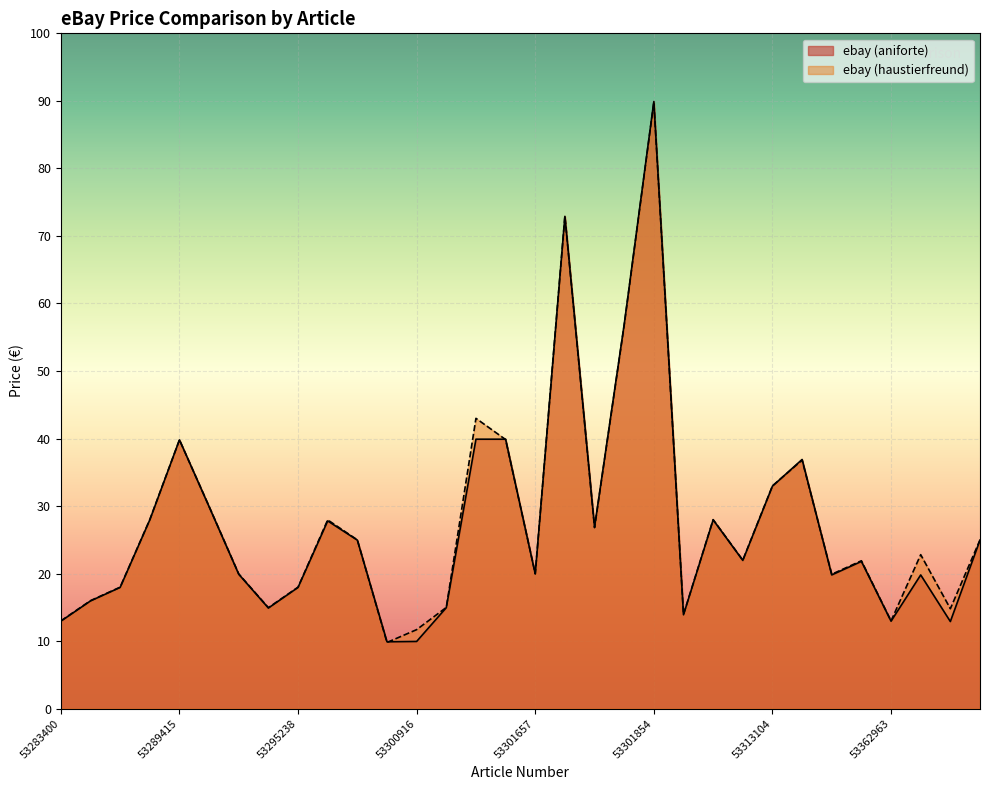

Reading left to right, transcribe all the data shown in this chart.

ebay (aniforte): 53283400=12.9	53283419=15.9	53284025=17.9	53284036=27.9	53289415=39.8	53289419=29.9	53289788=19.9	53289946=14.9	53295238=17.9	53297153=27.8	53300890=24.9	53300915=9.9	53300916=9.9	53300918=14.9	53300937=39.9	53300986=39.9	53301657=19.9	53301744=72.9	53301852=26.9	53301853=56.9	53301854=89.9	53306658=13.9	53312089=27.9	53312949=21.9	53313104=33.0	53313310=36.9	53313513=19.8	53362684=21.8	53362963=12.9	53368513=19.8	53368705=12.9	53368778=24.9
ebay (haustierfreund): 53283400=13.0	53283419=16.0	53284025=18.0	53284036=28.0	53289415=39.8	53289419=29.9	53289788=19.9	53289946=14.9	53295238=18.0	53297153=27.9	53300890=25.0	53300915=9.8	53300916=11.7	53300918=15.0	53300937=43.0	53300986=39.9	53301657=20.0	53301744=73.0	53301852=26.8	53301853=56.8	53301854=89.8	53306658=13.9	53312089=28.0	53312949=22.0	53313104=33.0	53313310=36.8	53313513=19.9	53362684=21.9	53362963=13.0	53368513=22.8	53368705=14.8	53368778=25.0